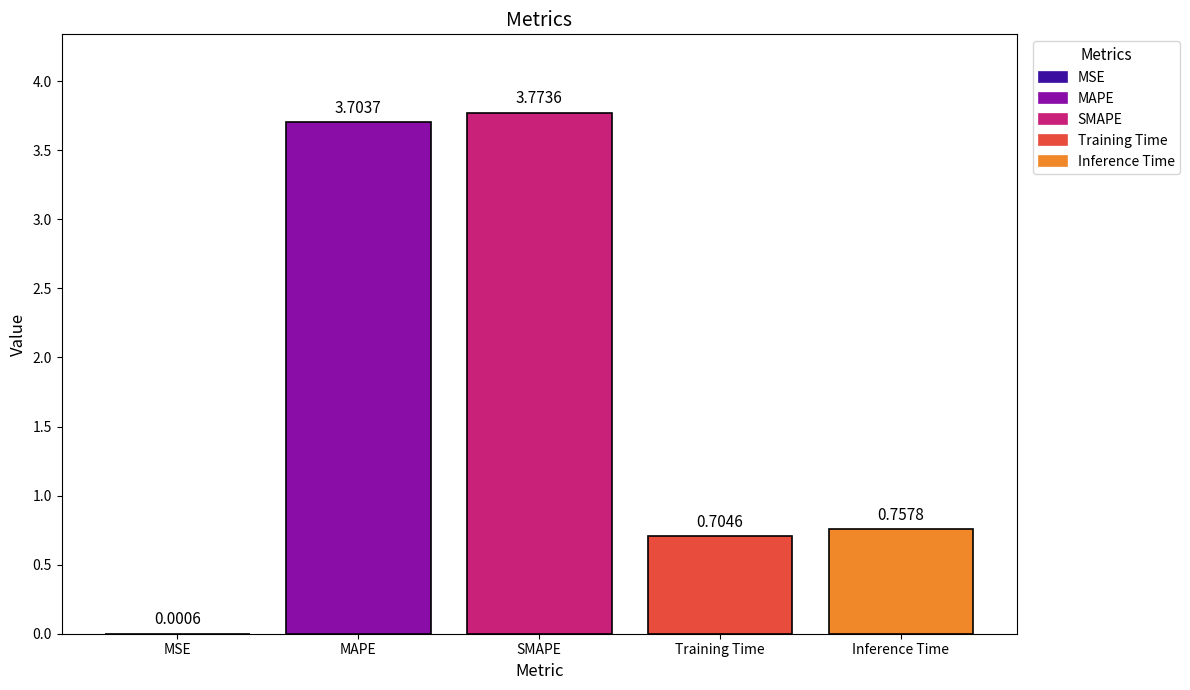

Which label corresponds to the largest value in the chart?

SMAPE